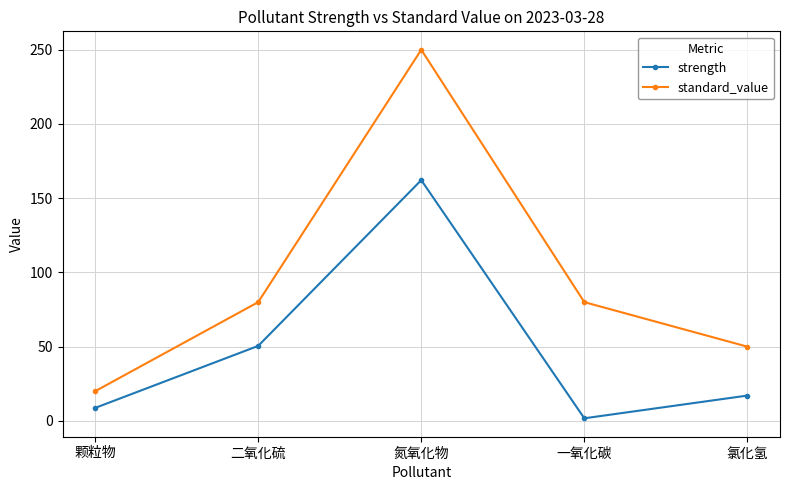

Reading left to right, what are all the values shown in this chart?

strength: 颗粒物=8.7	二氧化硫=50.5	氮氧化物=162.2	一氧化碳=1.8	氯化氢=17.1
standard_value: 颗粒物=20.0	二氧化硫=80.0	氮氧化物=250.0	一氧化碳=80.0	氯化氢=50.0